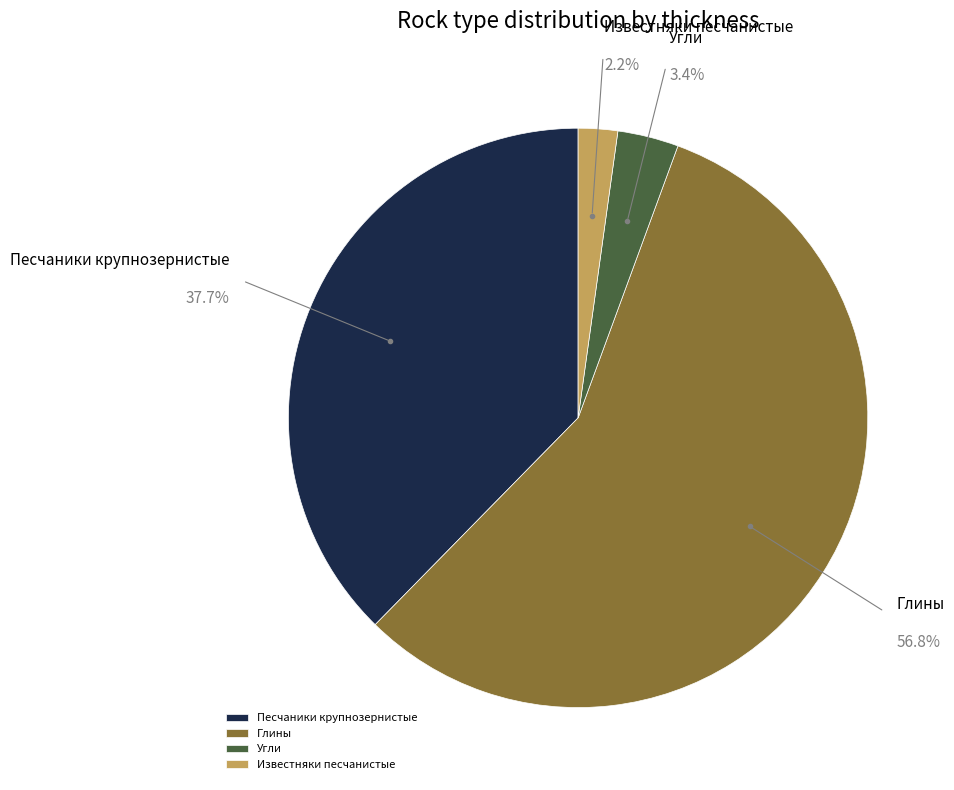

What is the total percentage of Известняки песчанистые and Глины?

58.9%